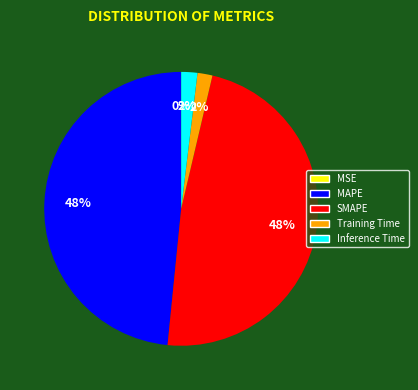

To the nearest percent, what is the difference between the largest and smallest slice percentages?

48%